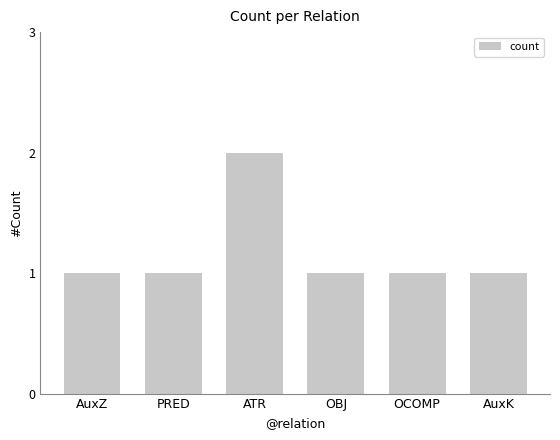

How many categories are shown in the chart?

6